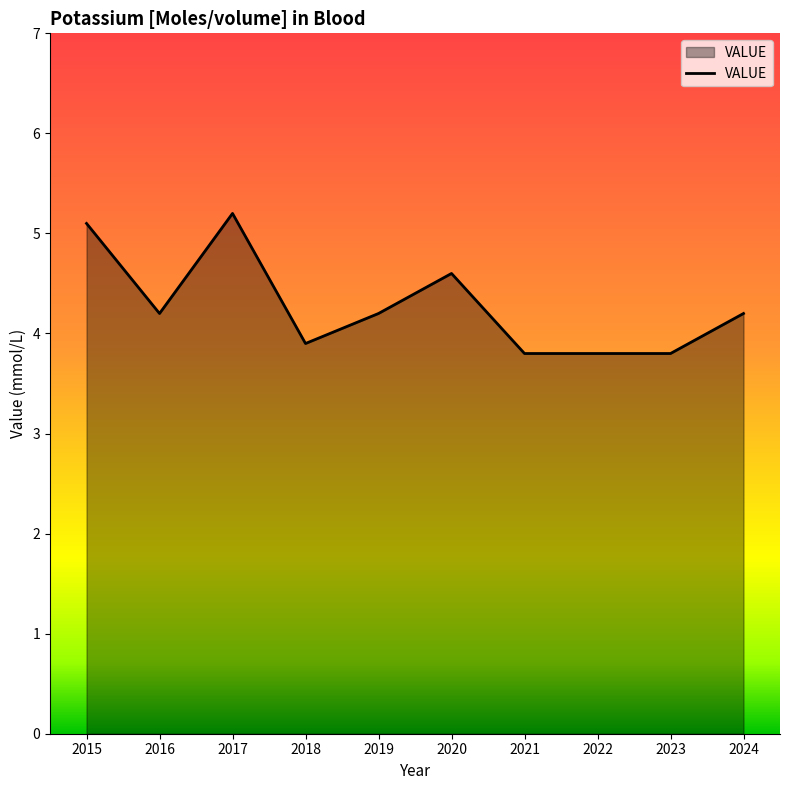

Which category has the highest value across all series?

2017